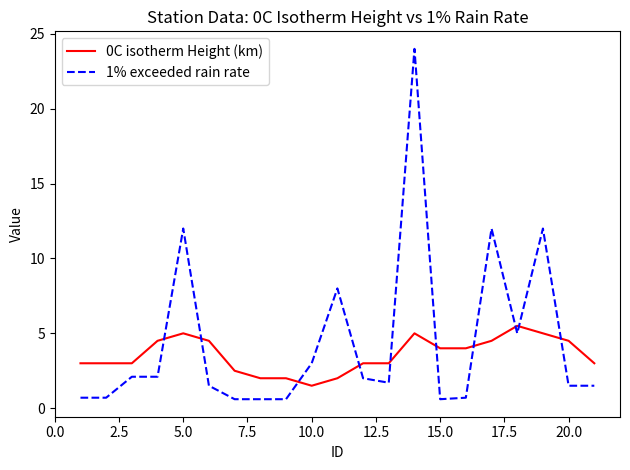

List the series in order of their peak value, lowest first.

0C isotherm Height (km), 1% exceeded rain rate